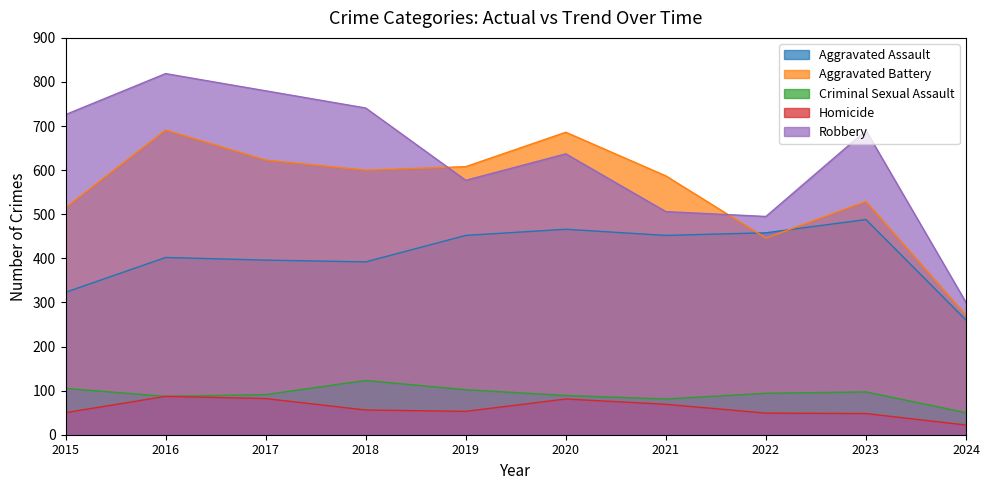

What is the maximum value shown in the chart?

819